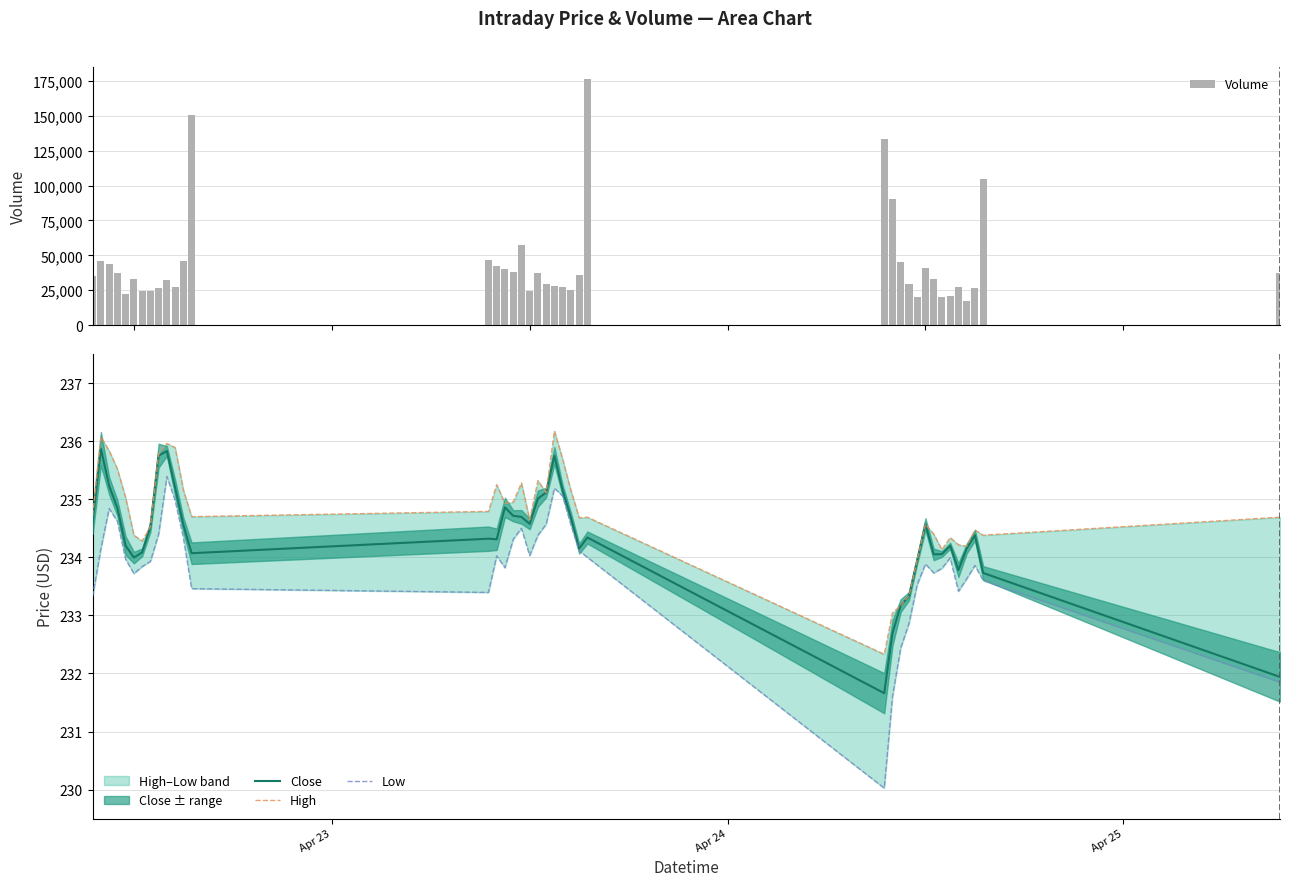

List the series in order of their peak value, highest first.

Volume, High, Close, Low